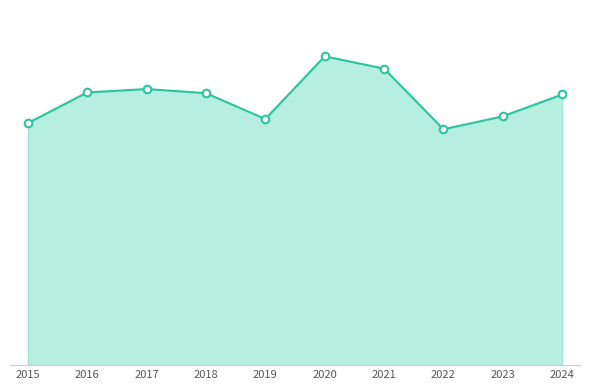

At which category is the sum across all series the highest?

2020